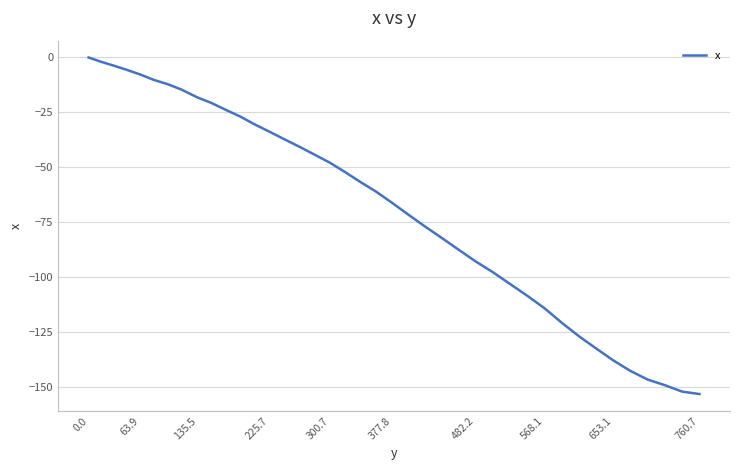

What is the minimum value shown in the chart?

-153.4